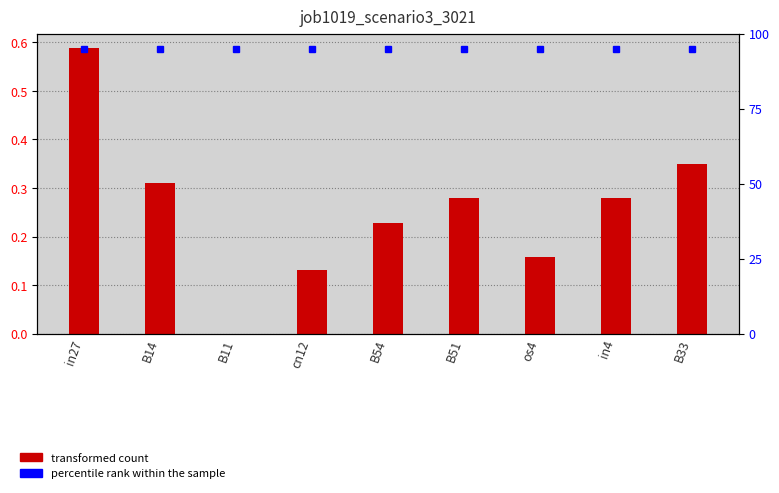

Which series has the largest total across all categories?

percentile rank within the sample